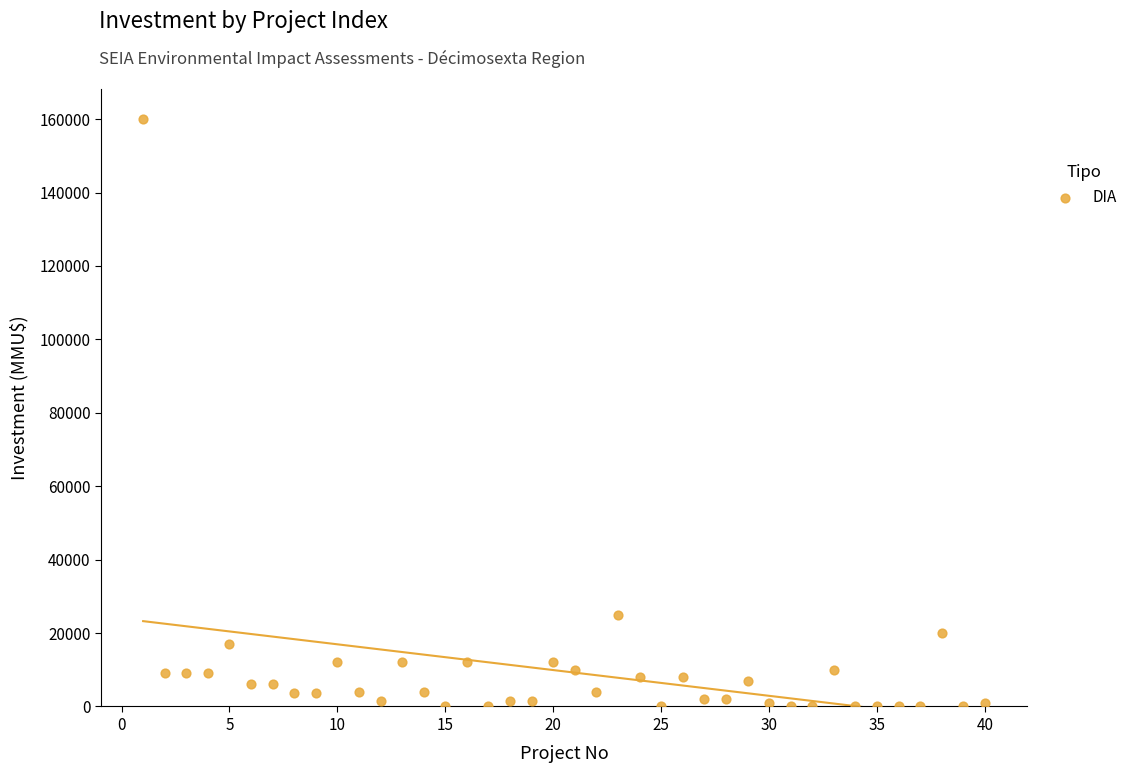

What is the range of Y values (max minus min)?

159963